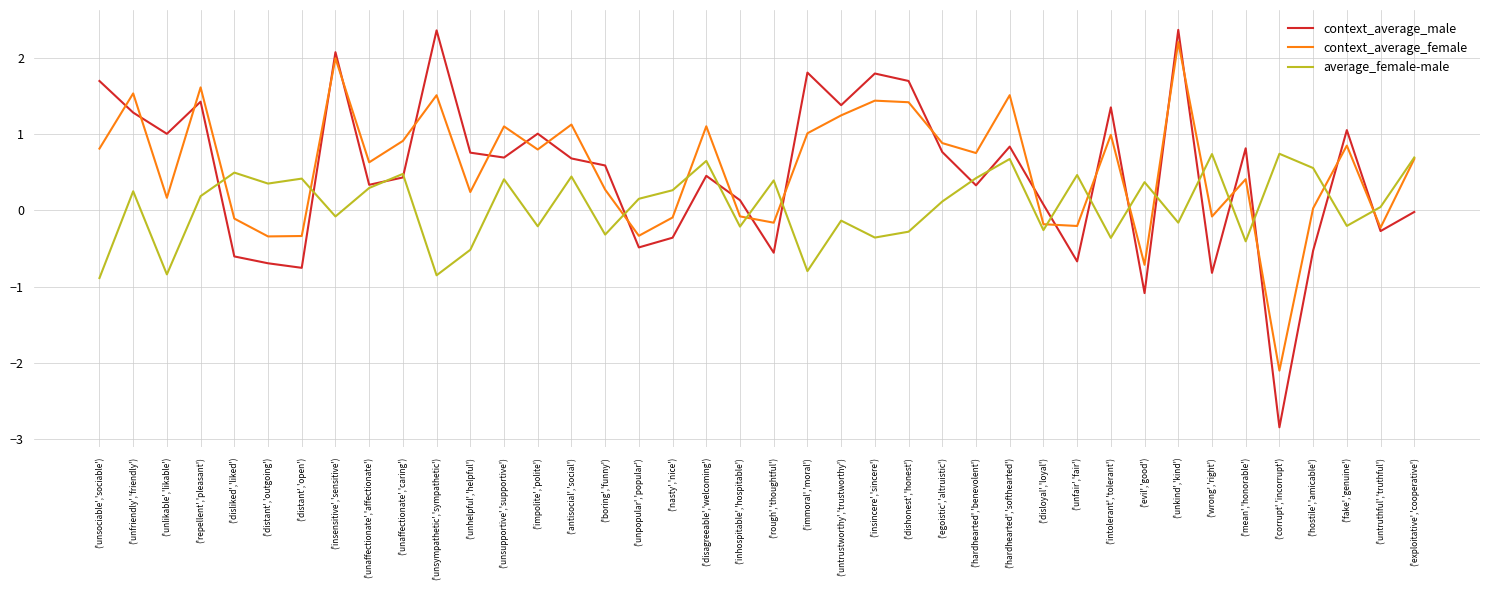

Where is context_average_male nearest to the value 0?

('exploitative','cooperative')